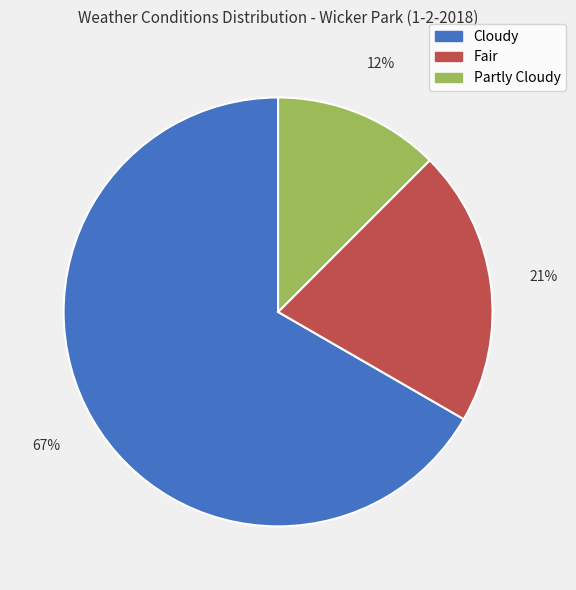

To the nearest percent, what percentage of the pie is Fair?

21%